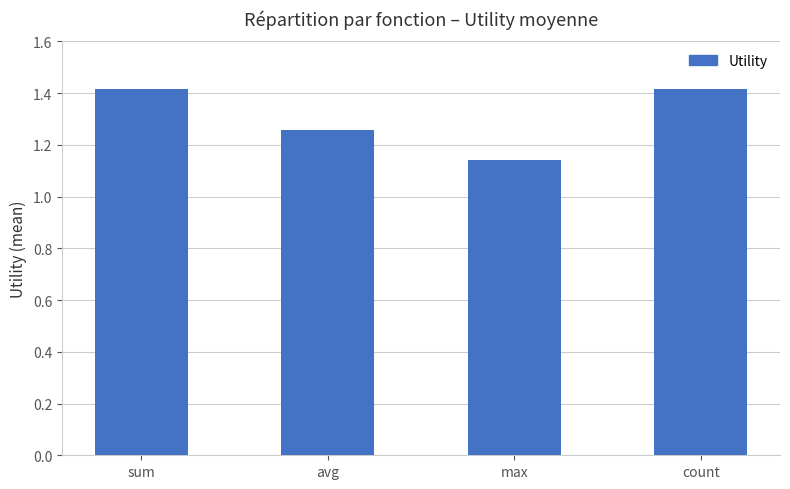

What is the label of the 2nd bar from the right?

max